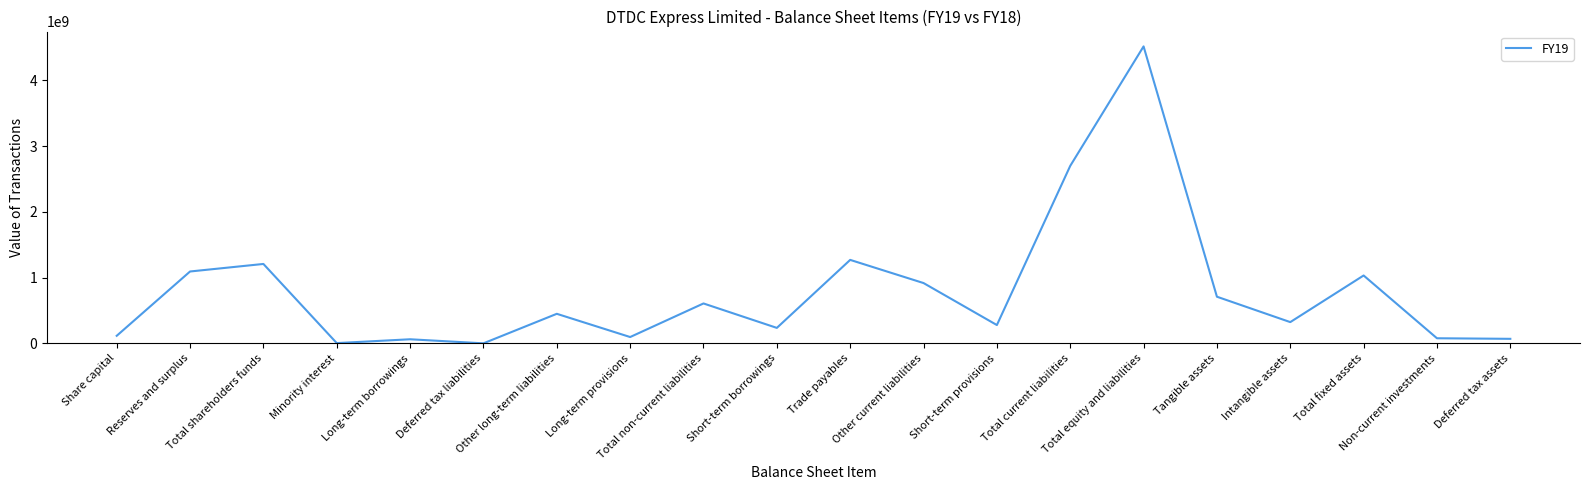

What is the ratio of the value at Share capital to the value at Long-term borrowings?

1.9